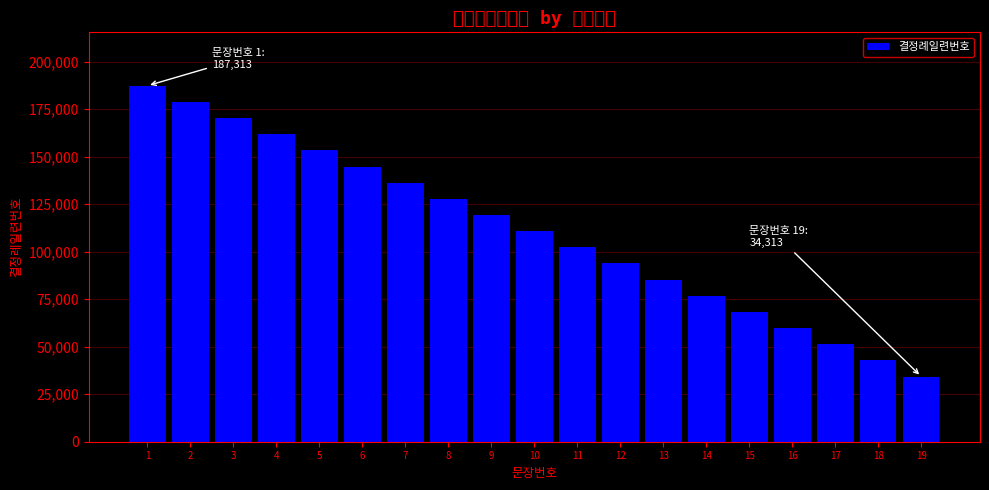

What value does the data have at 6?

144813